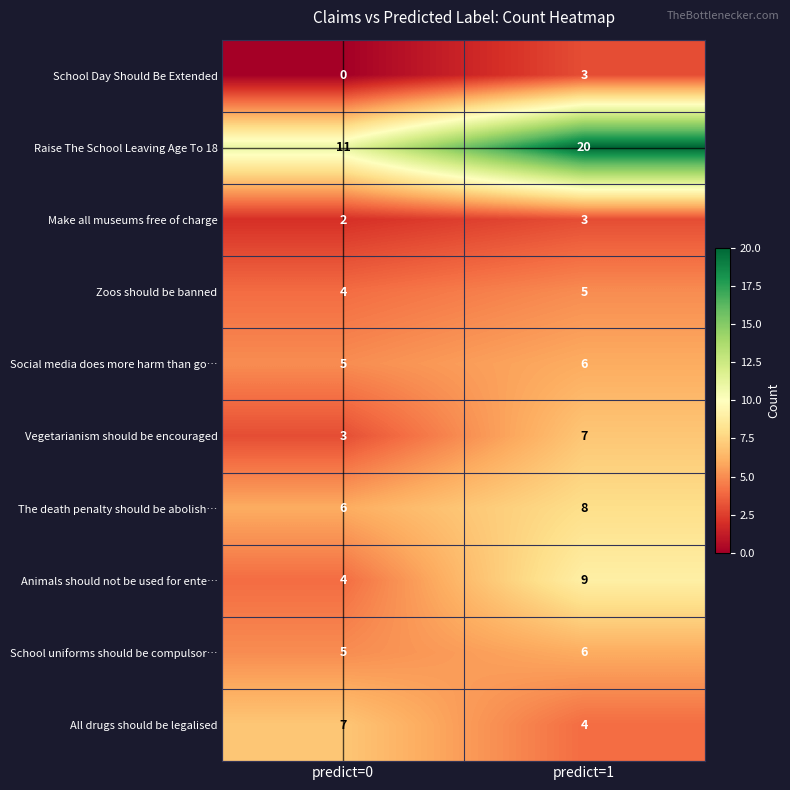

At how many categories does at least one series exceed 10?

2